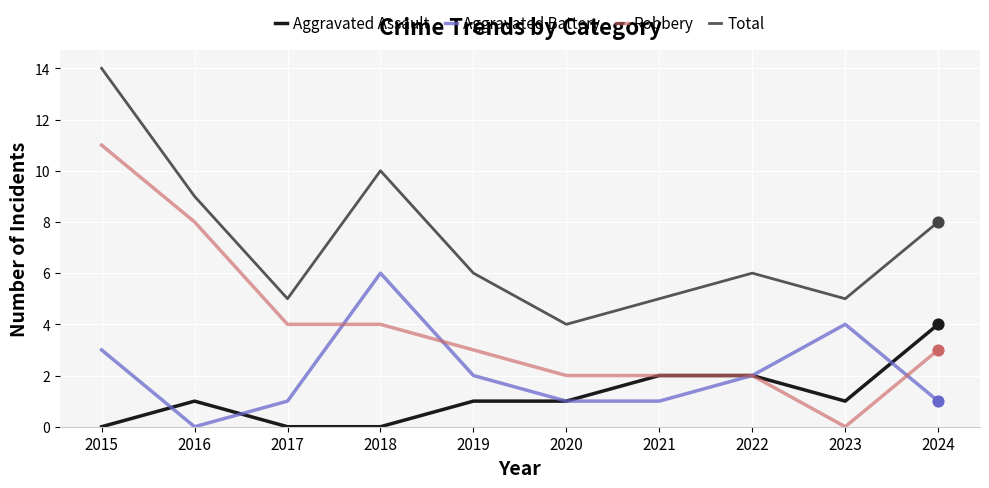

Is the value of Aggravated Battery at 2015 greater than the value of Robbery at 2016?

No